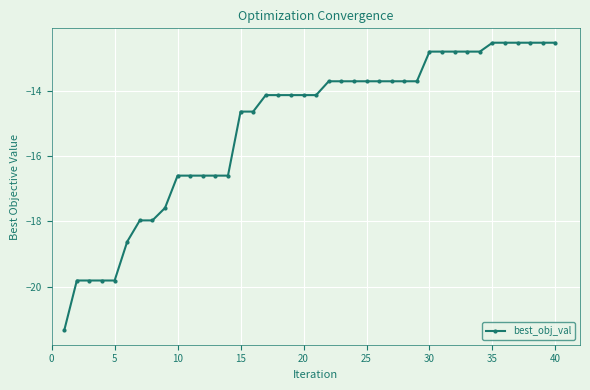

What is the smallest value displayed?

-21.3